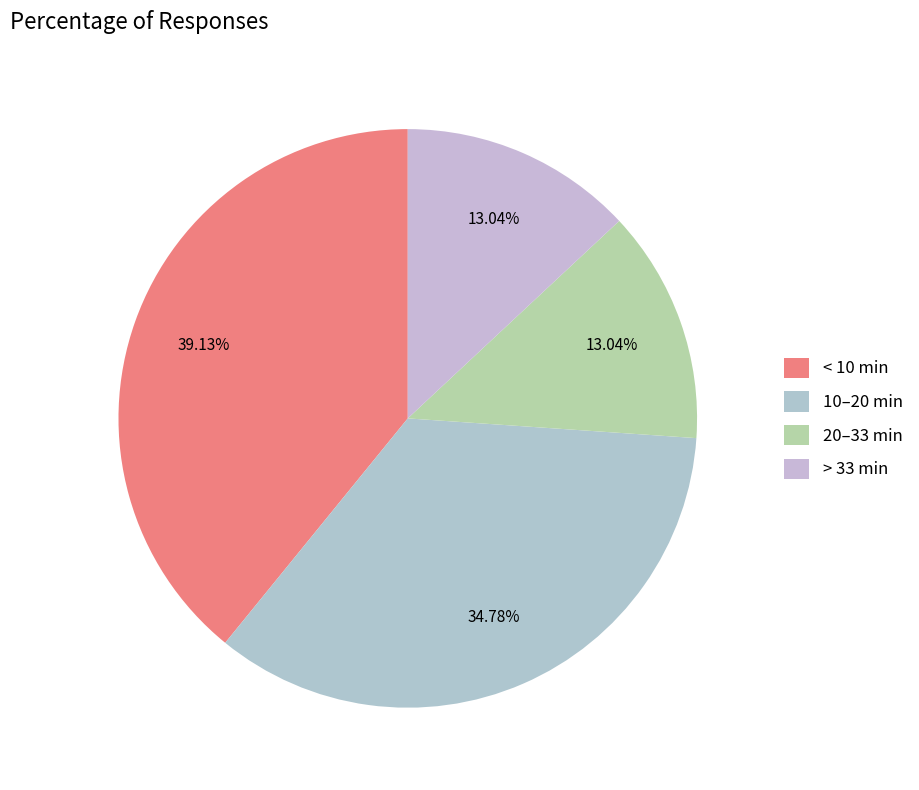

How many slices are in this pie chart?

4